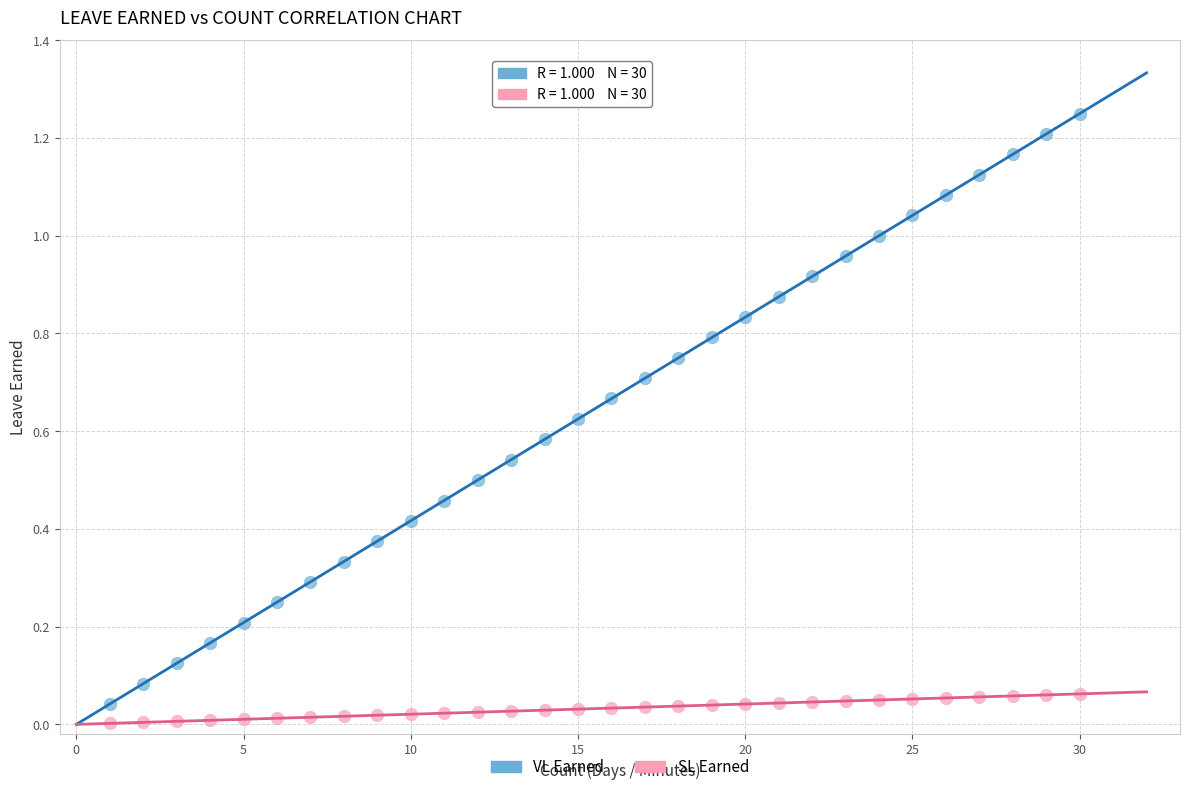

Which series contains the lowest Y value?

SL Earned